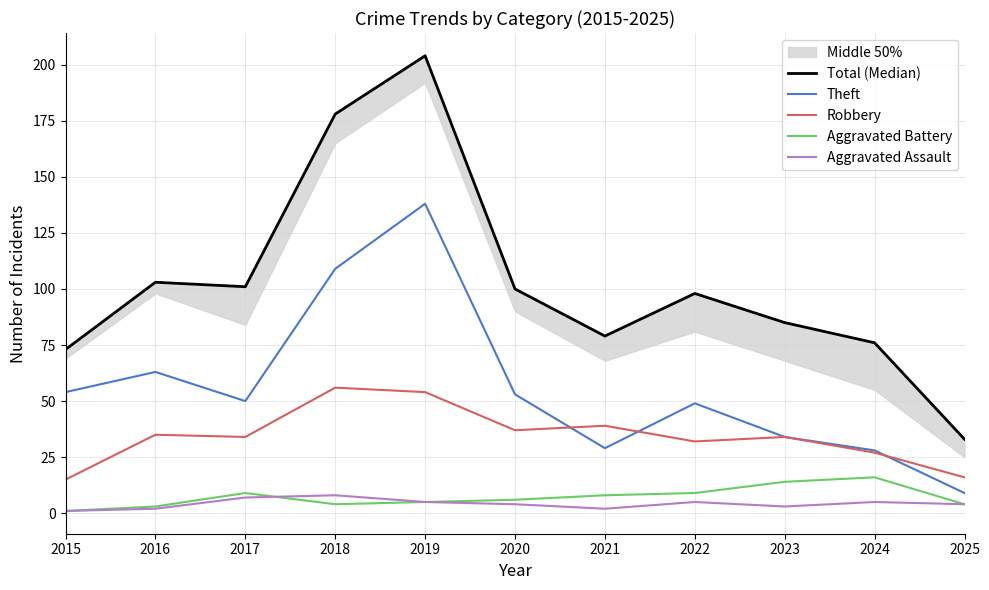

Which series has the largest range (max minus min)?

Total (Median)